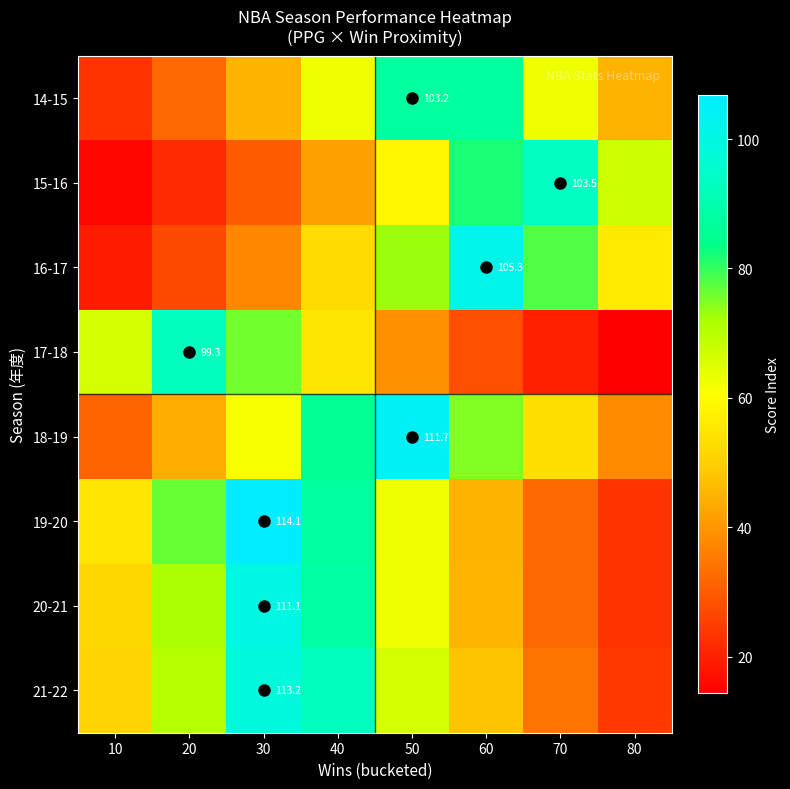

What is the sum of the 20-21 values at 50 and 80?

86.2